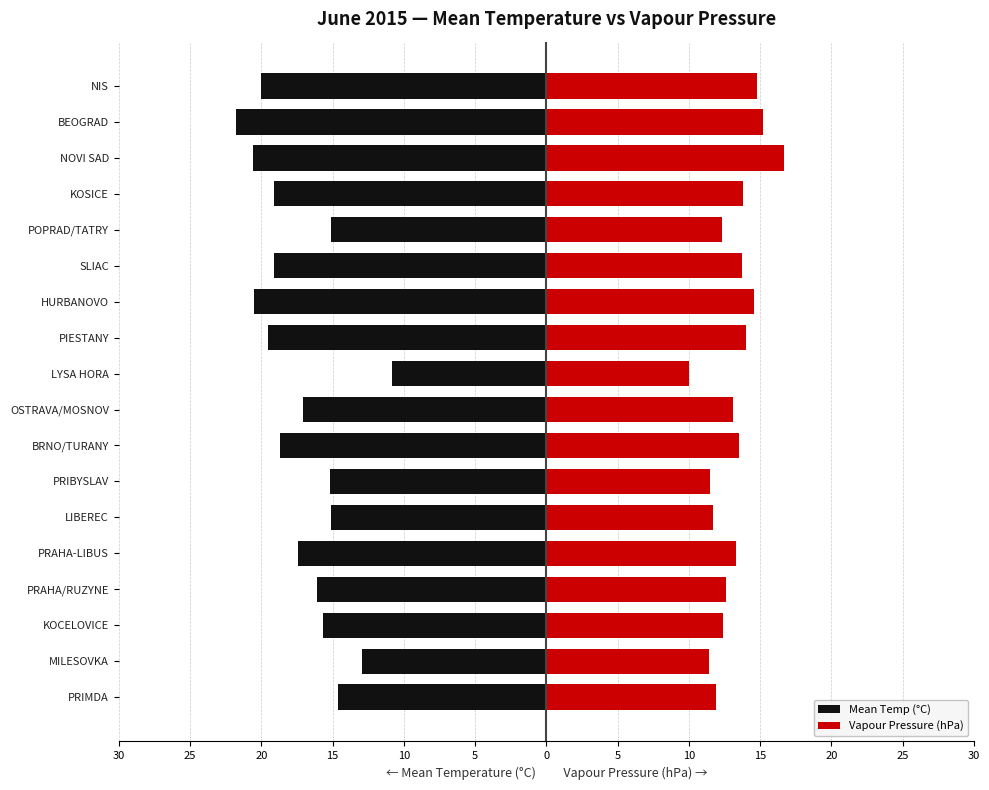

Which series has the widest spread of values?

Mean Temp (°C)